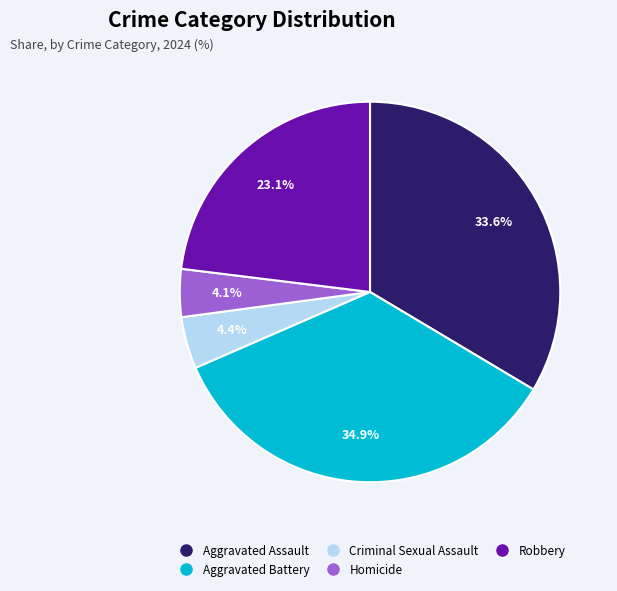

What is the ratio of the value at Robbery to the value at Aggravated Assault?

0.7